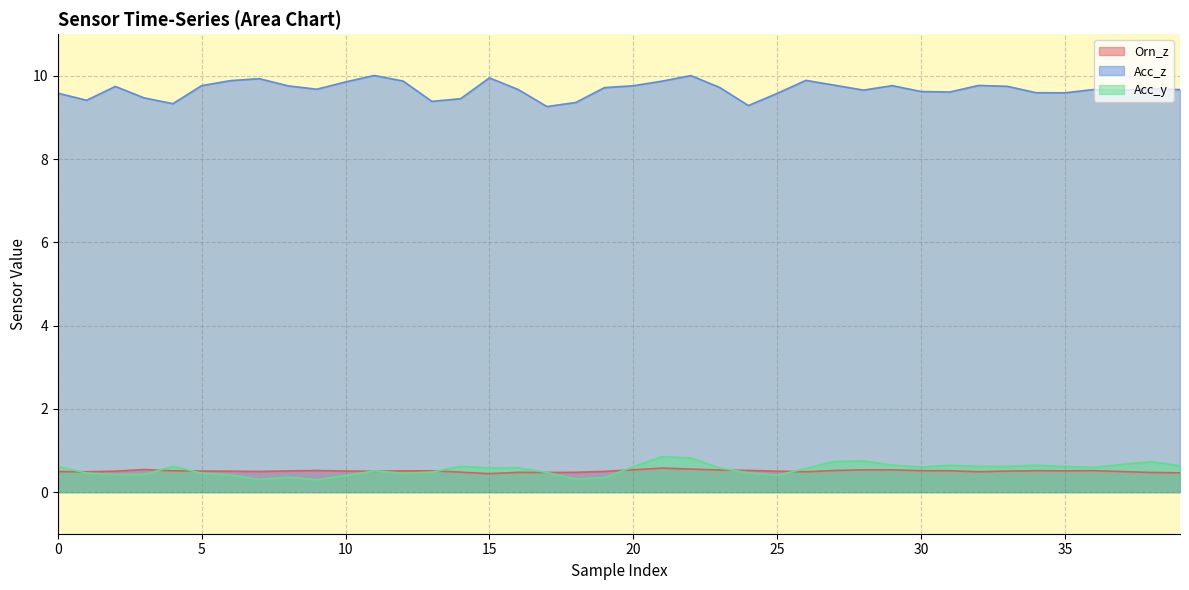

What is the spread (max minus min) of values at 5?

9.3